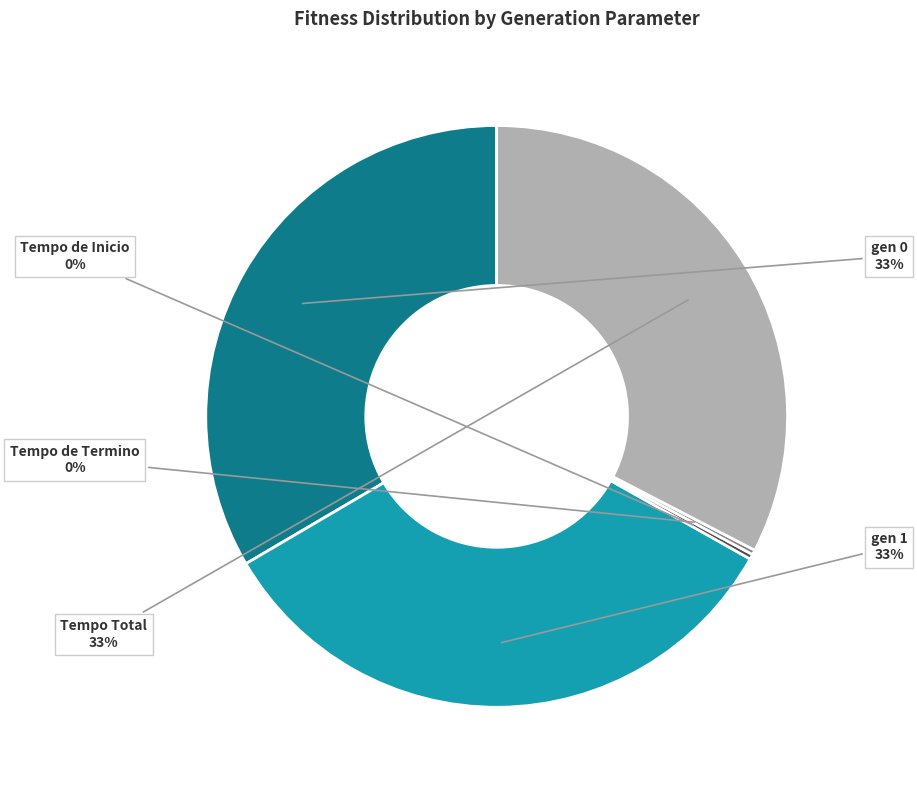

To the nearest percent, what is the difference between the gen 1 and Tempo de Inicio slice percentages?

33%